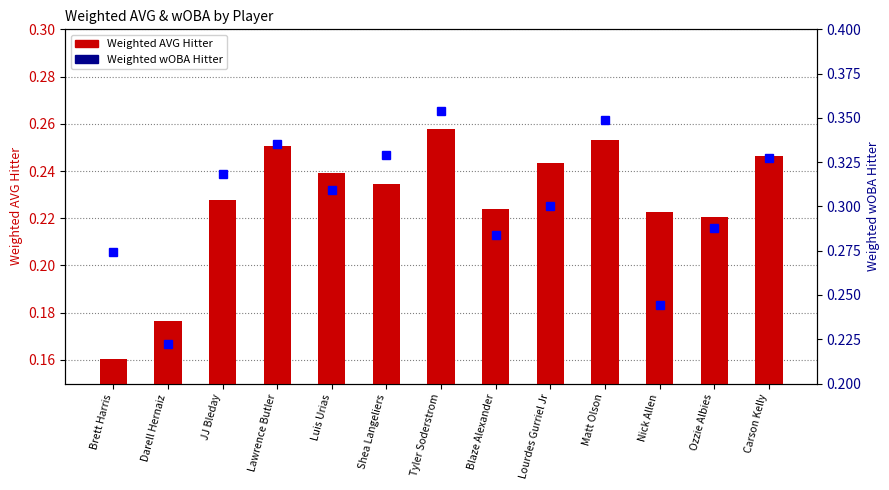

What is the label of the 9th bar from the right?

Luis Urias